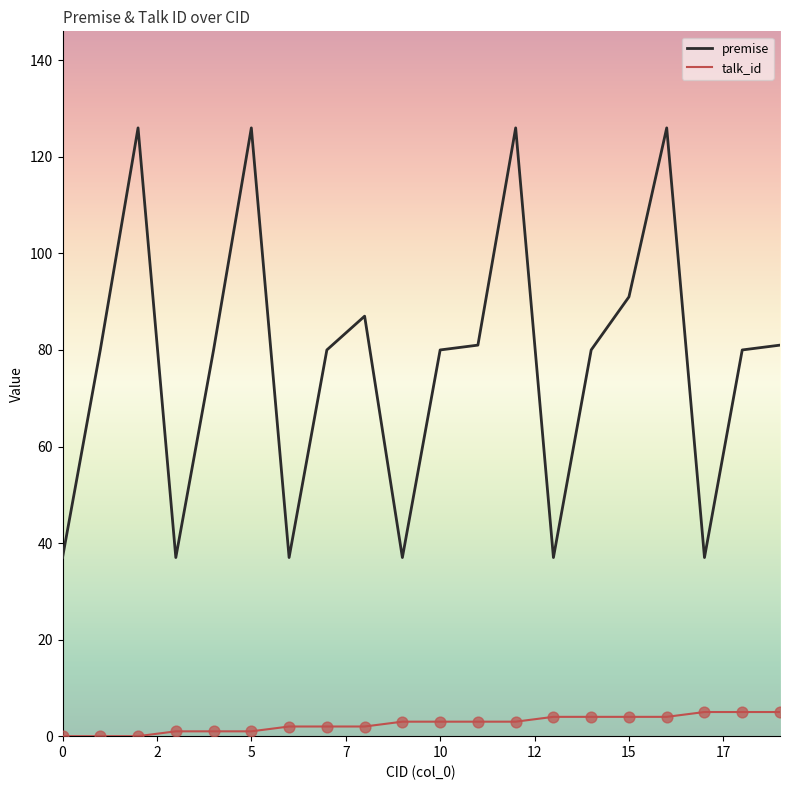

Rank the series by their average value, from lowest to highest.

talk_id, premise